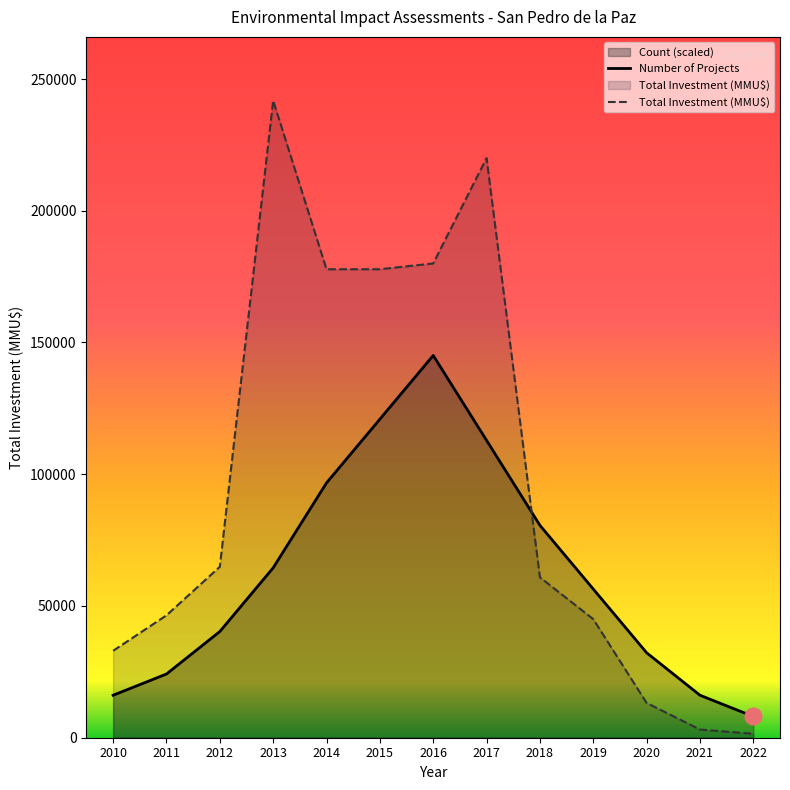

Reading left to right, what are all the values shown in this chart?

Count: 16120.1	24180.2	40300.3	64480.5	96720.8	120901.0	145081.2	112840.9	80600.7	56420.5	32240.3	16120.1	8060.1
Total Investment (MMU$): 33000.0	46452.0	64873.0	241802.0	177802.0	177802.0	180000.0	220000.0	60873.0	45000.0	13200.0	3100.0	1500.0